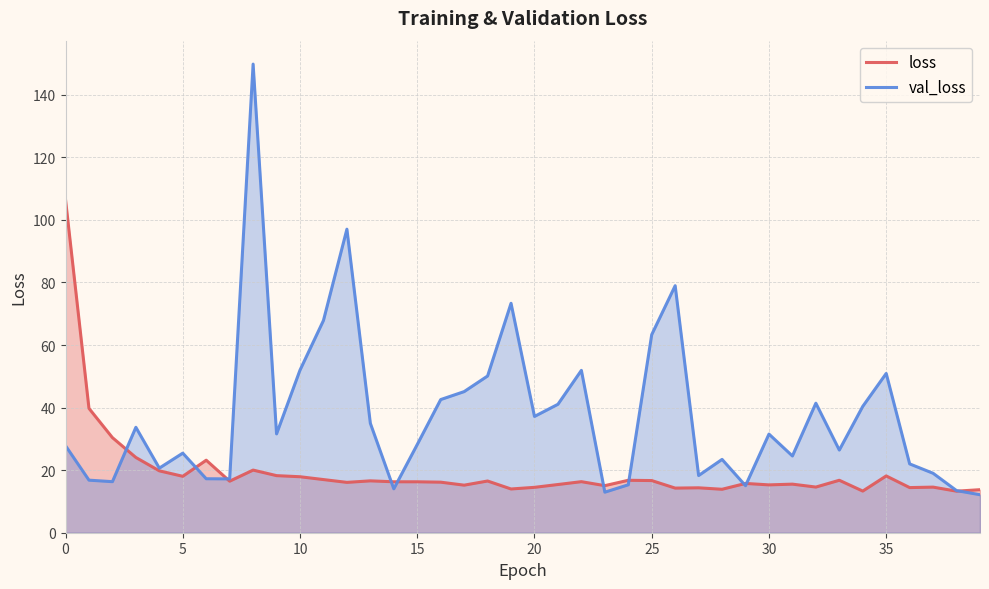

Which series has the widest spread of values?

val_loss